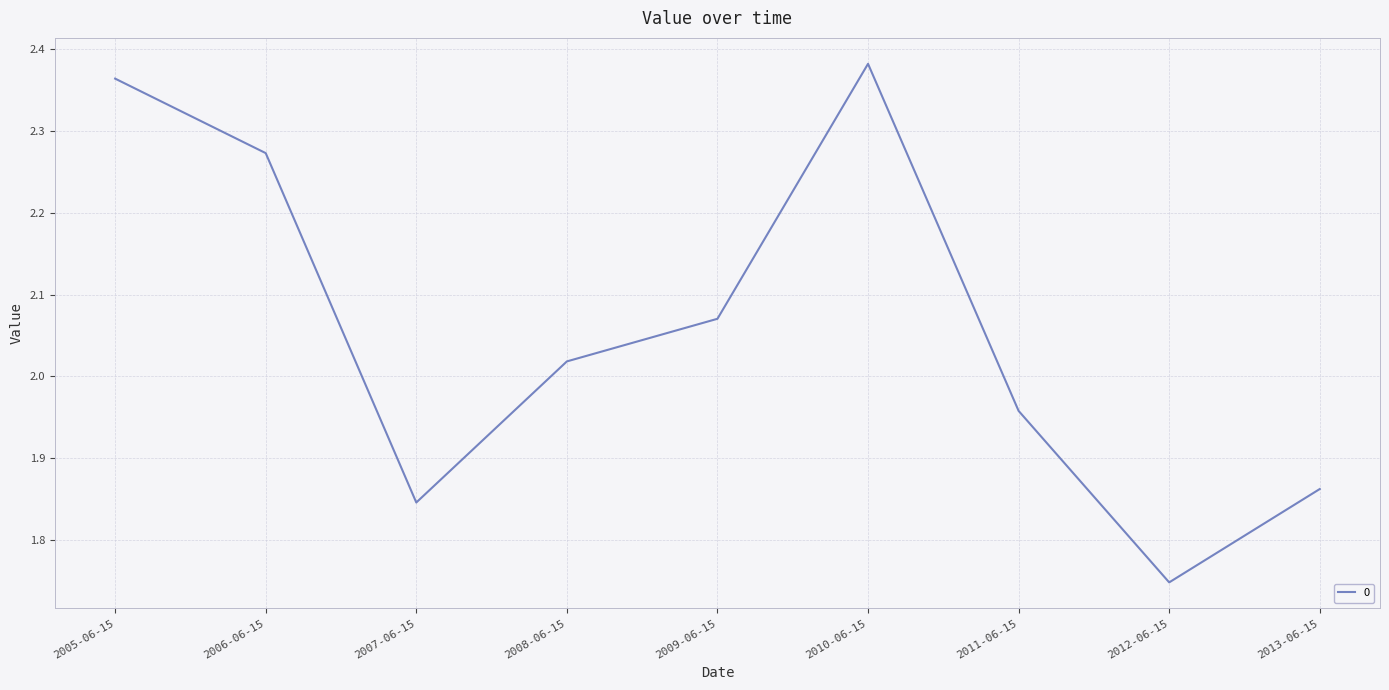

What is the change in value from 2006-06-15 to 2007-06-15?

-0.4